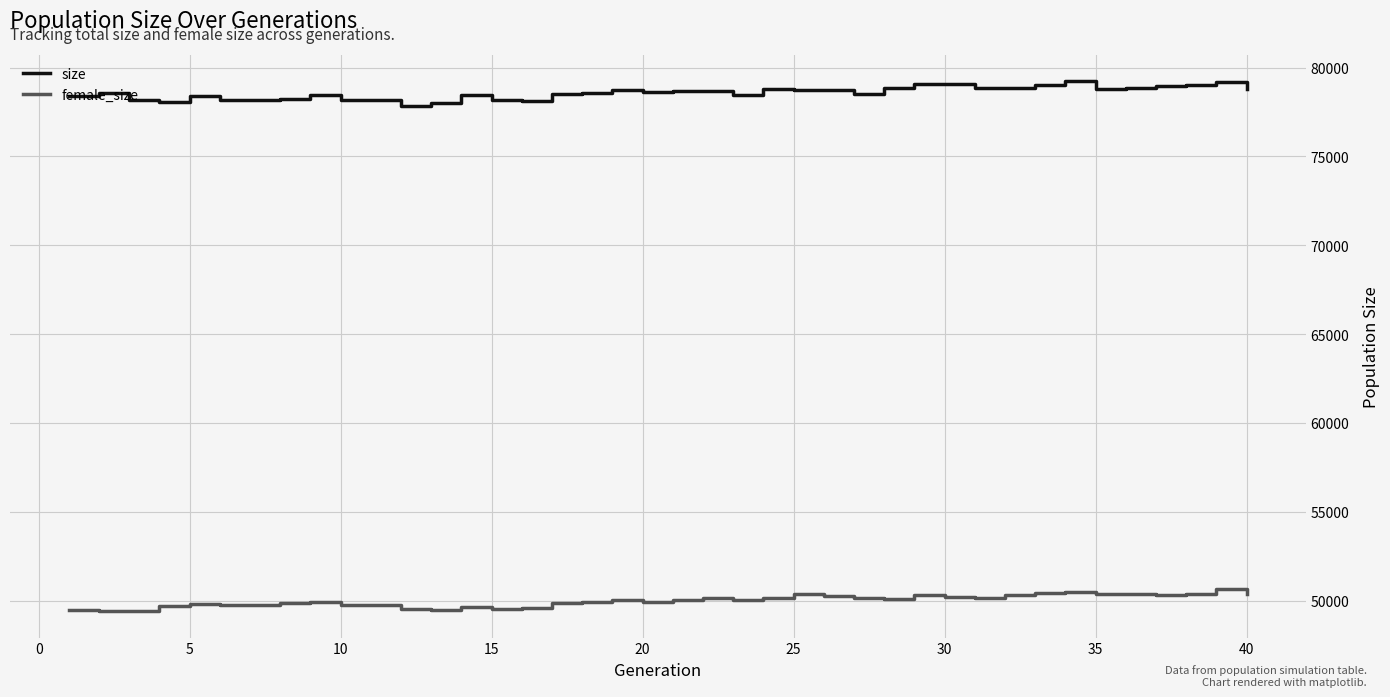

Which series has the largest total across all categories?

size